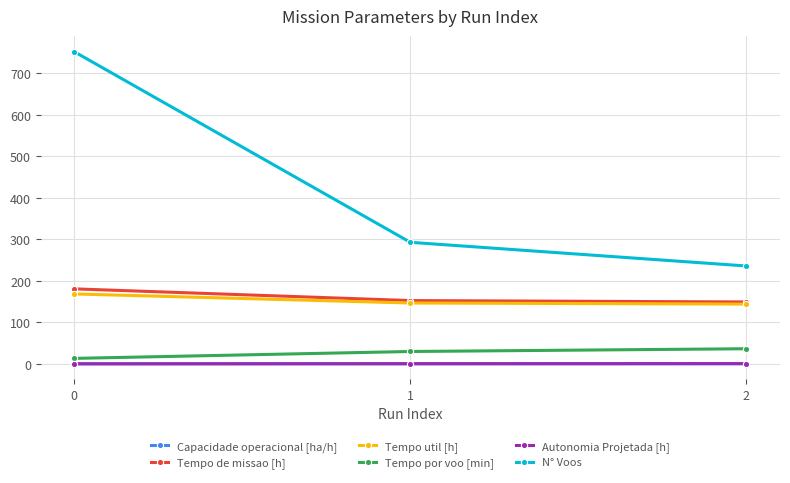

Which series has the largest range (max minus min)?

N° Voos